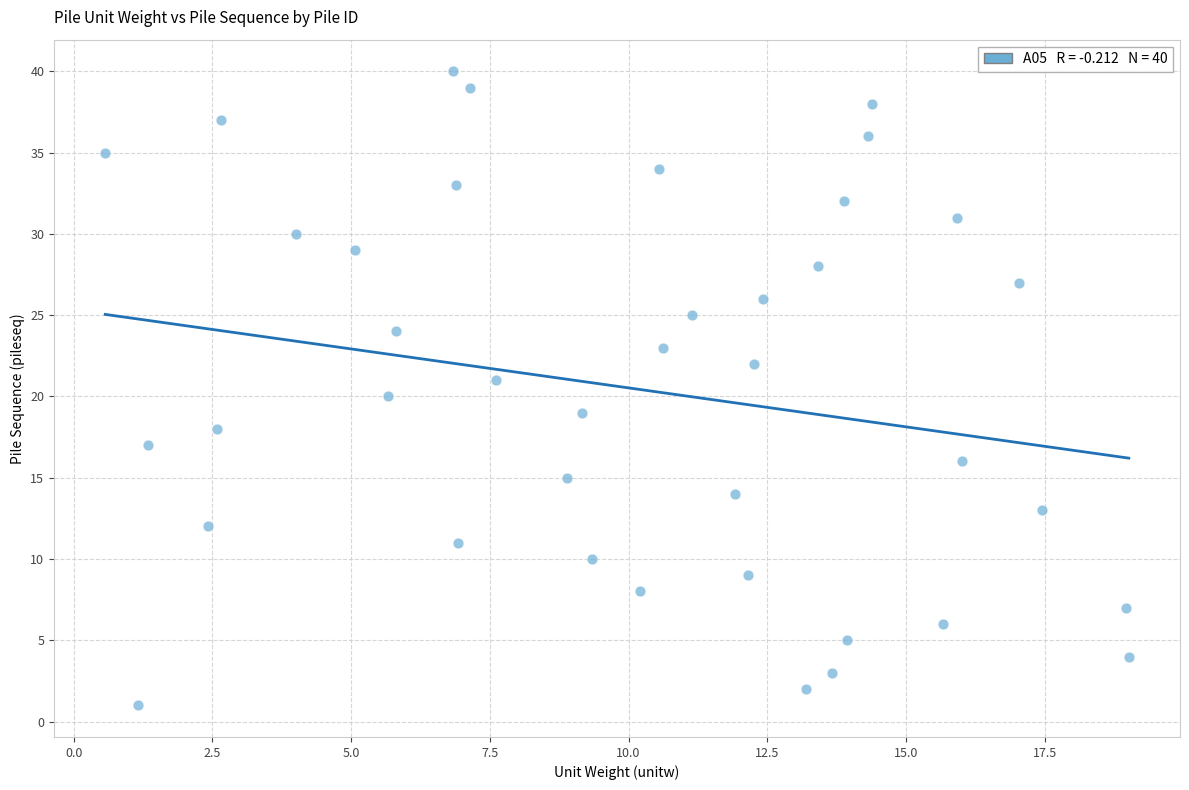

What is the range of Y values (max minus min)?

39